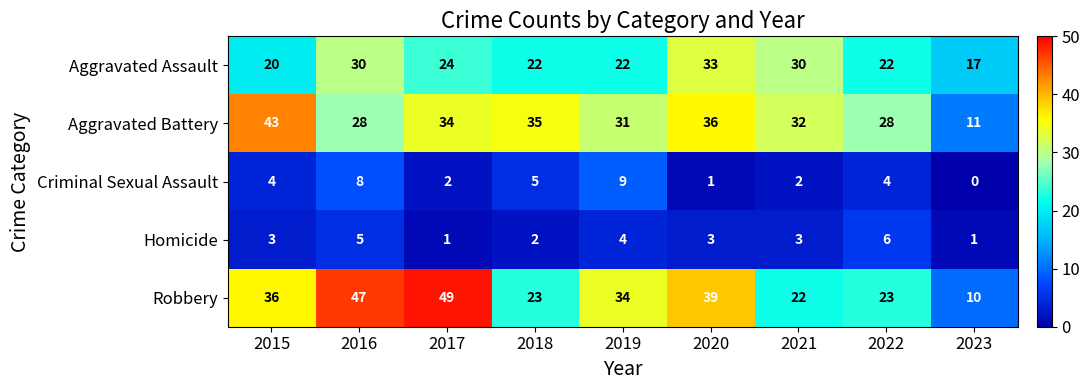

Between 2018 and 2021, which series saw the biggest shift?

Aggravated Assault